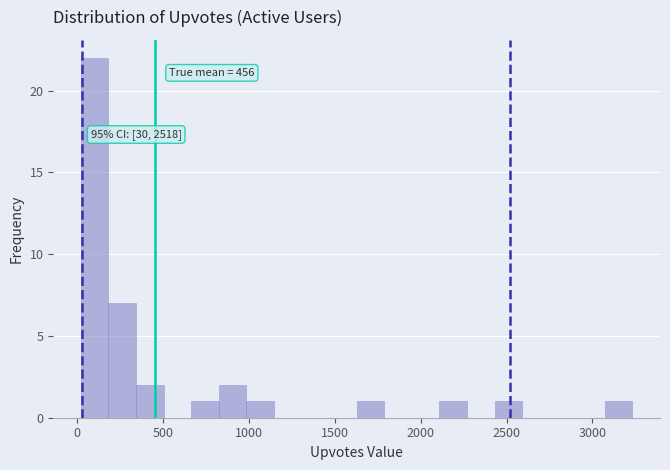

Read against the x-axis, roughly where is the centre of the tallest bar?

100